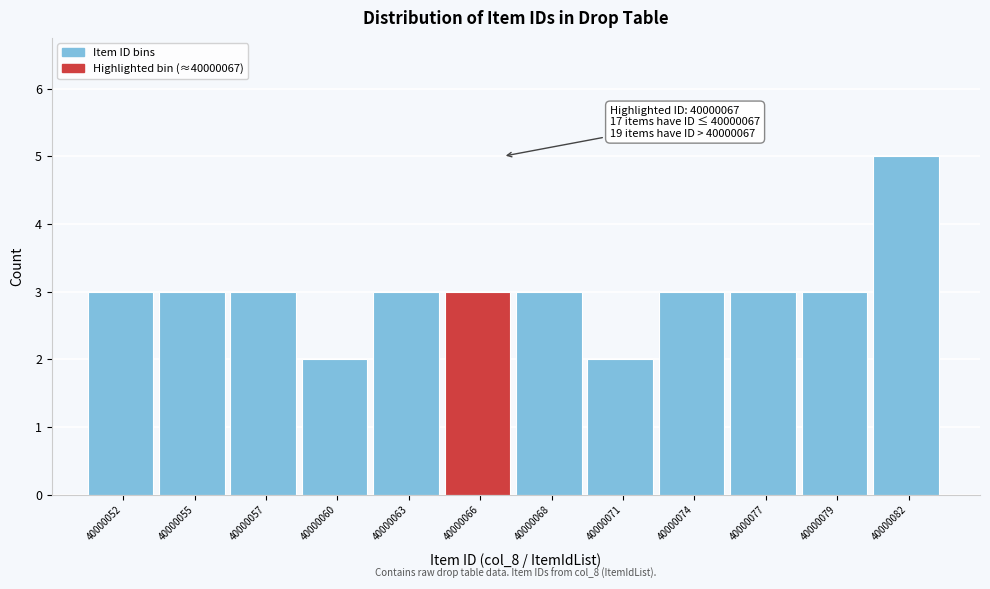

Reading left to right, what are all the values shown in this chart?

40000052=3	40000055=3	40000057=3	40000060=2	40000063=3	40000066=3	40000068=3	40000071=2	40000074=3	40000077=3	40000079=3	40000082=5